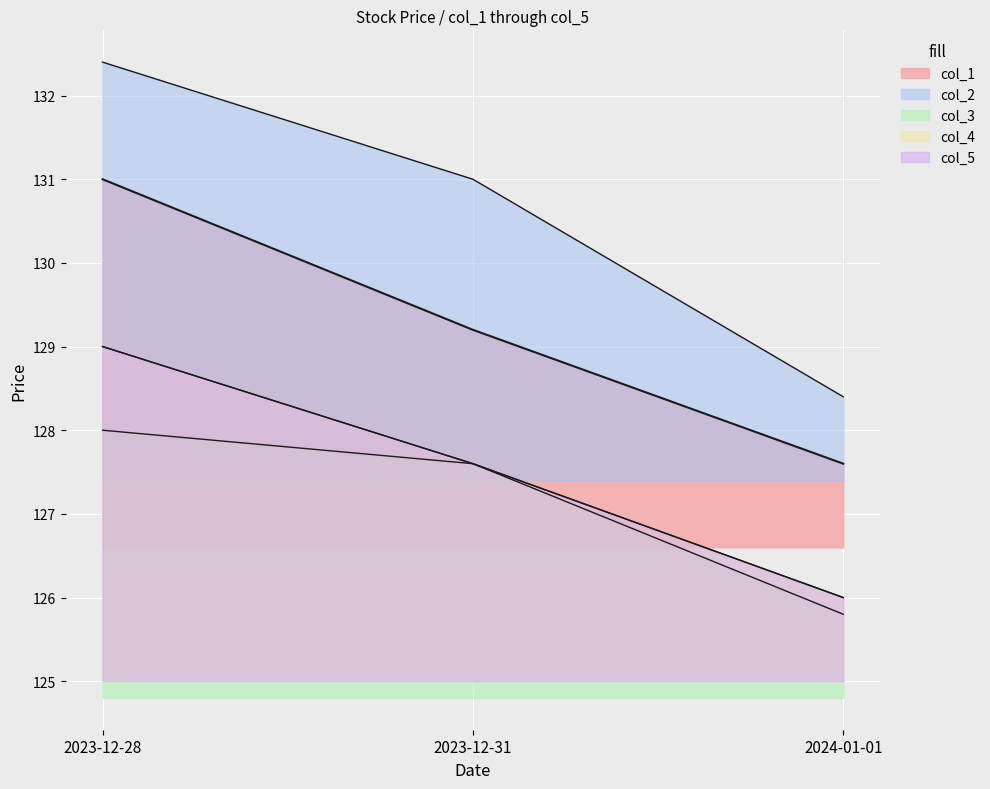

What position from the right is 2023-12-28?

3